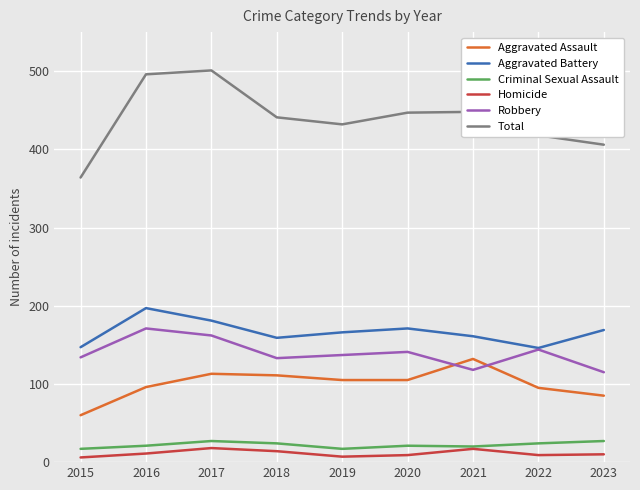

Count the number of data series in this chart.

6